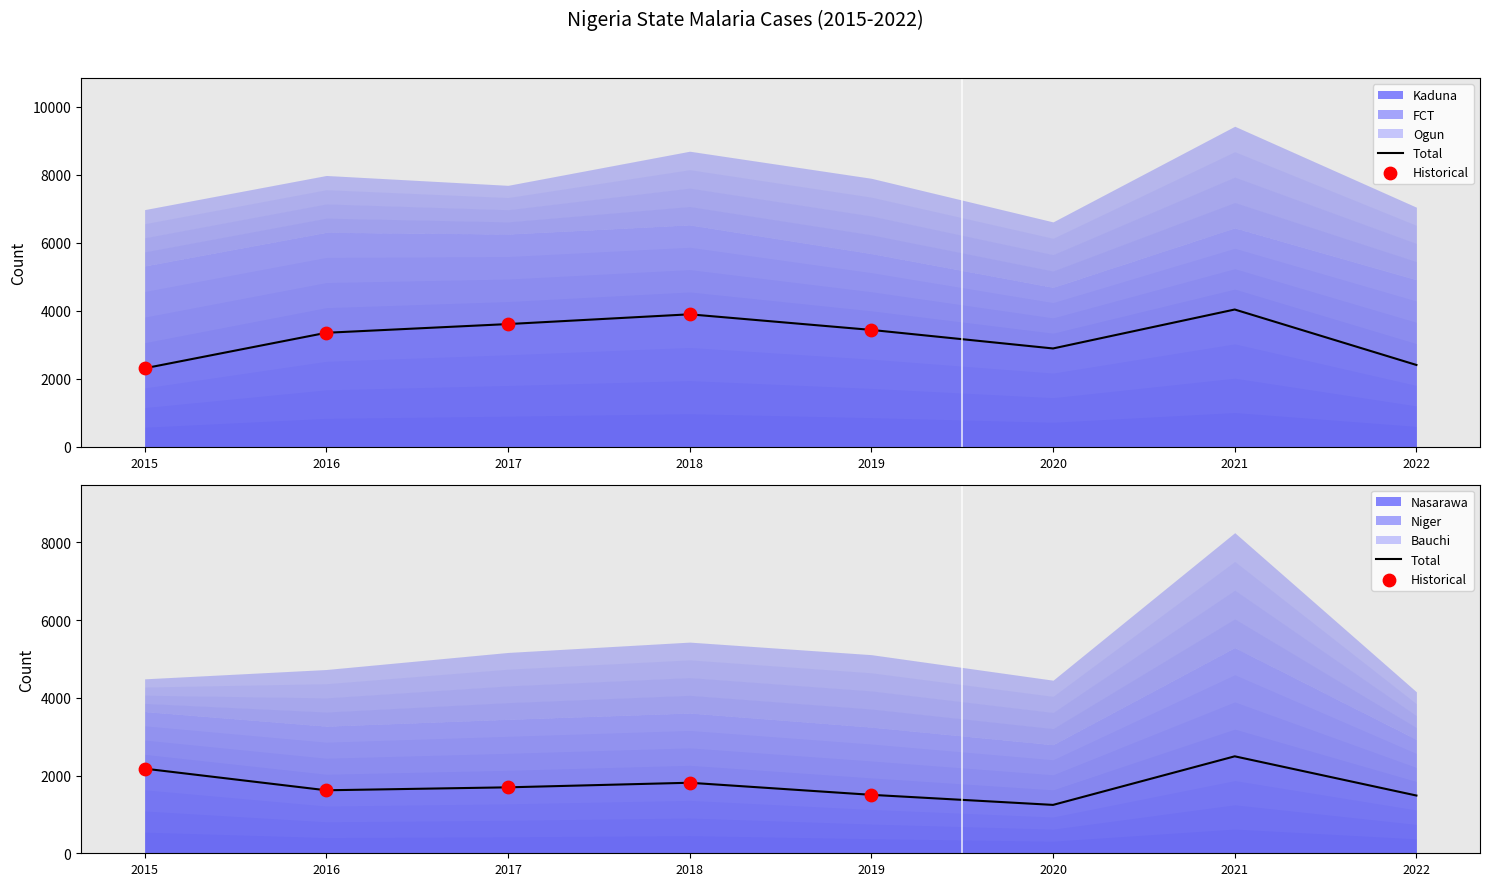

Is the value of Kaduna at 2019 greater than the value of FCT at 2021?

Yes